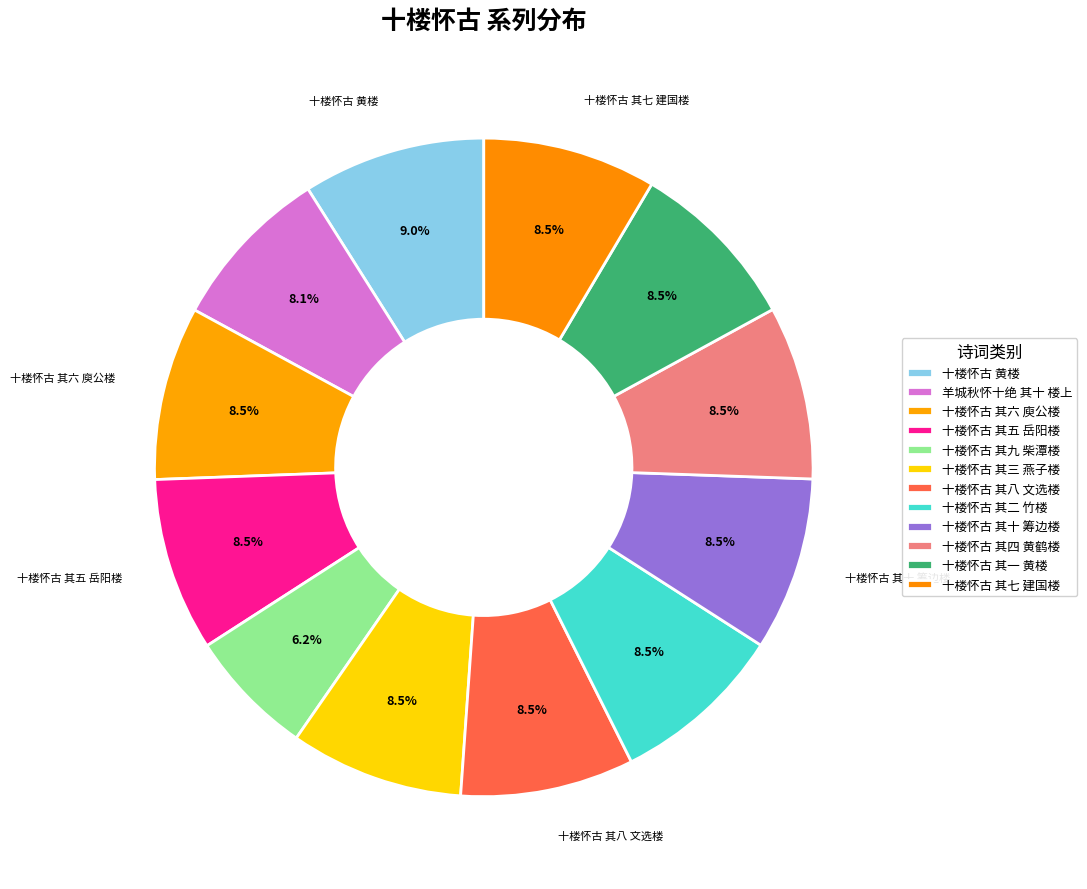

How many slices are in this pie chart?

12